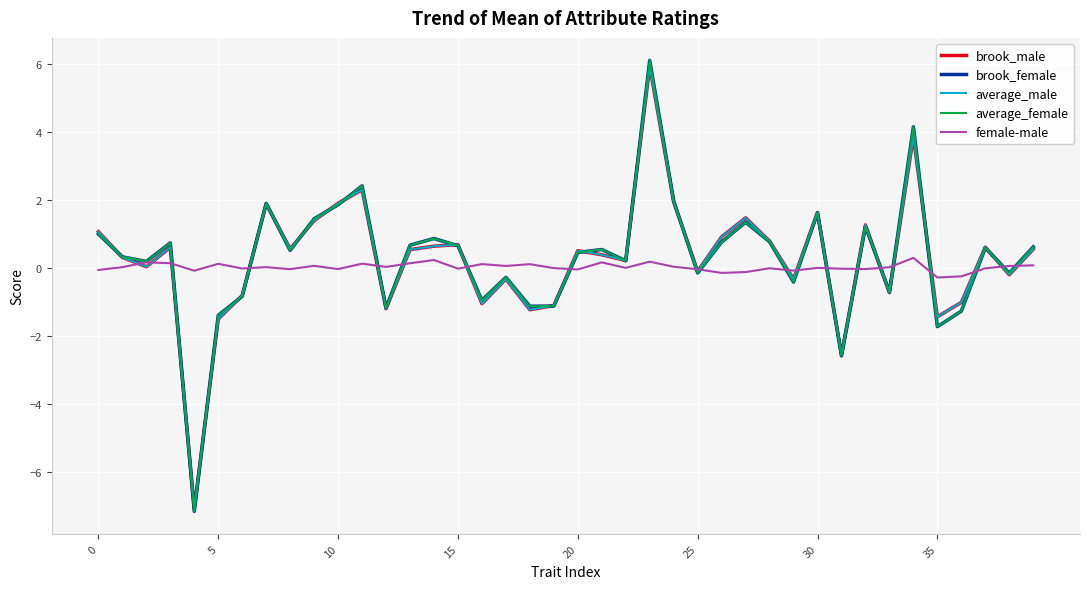

What is the smallest value displayed?

-7.2